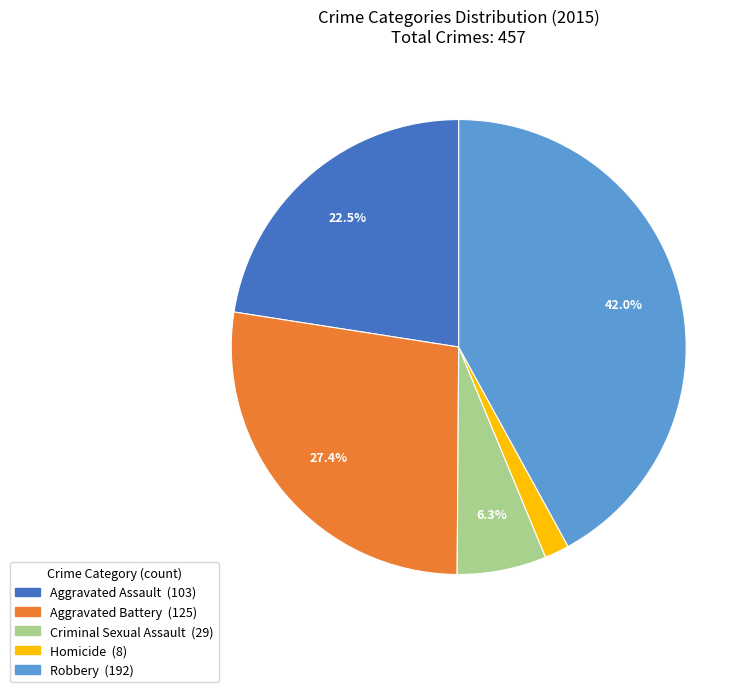

What is the smallest slice in the pie chart?

Homicide